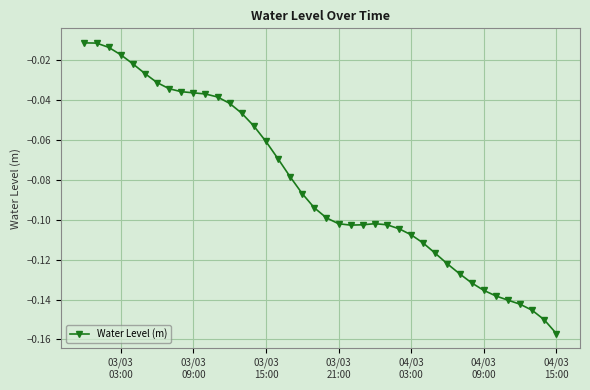

What is the sum of all values?

-3.3